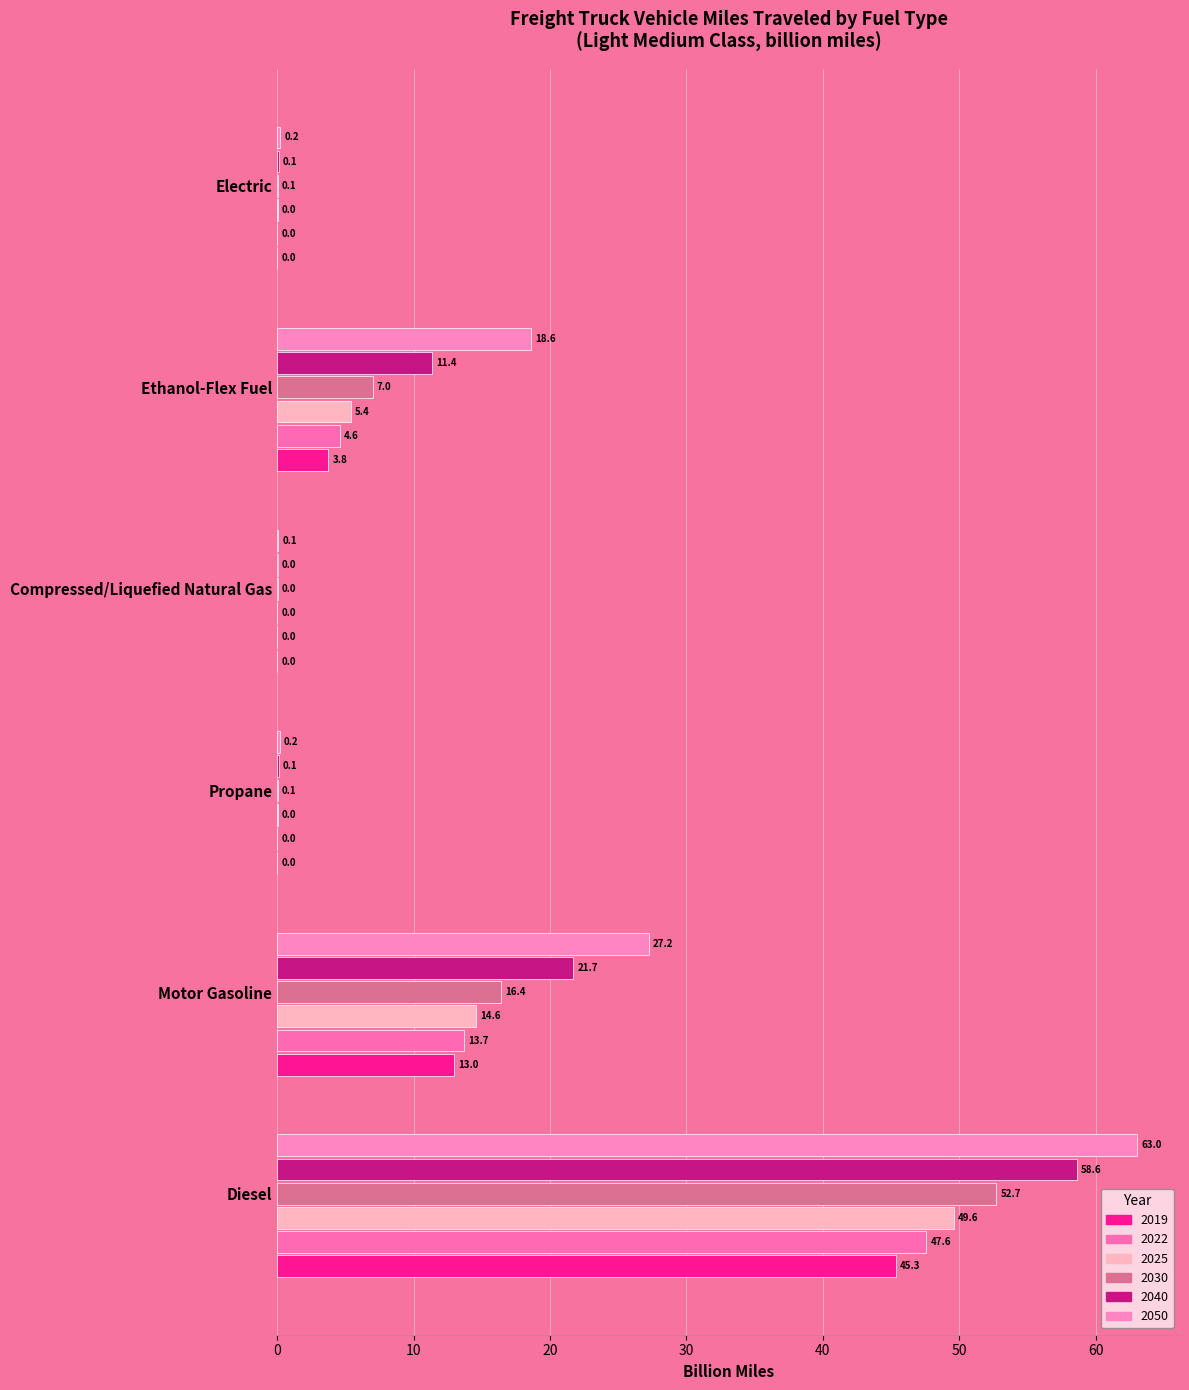

What is the label of the 1st bar from the left?

Diesel